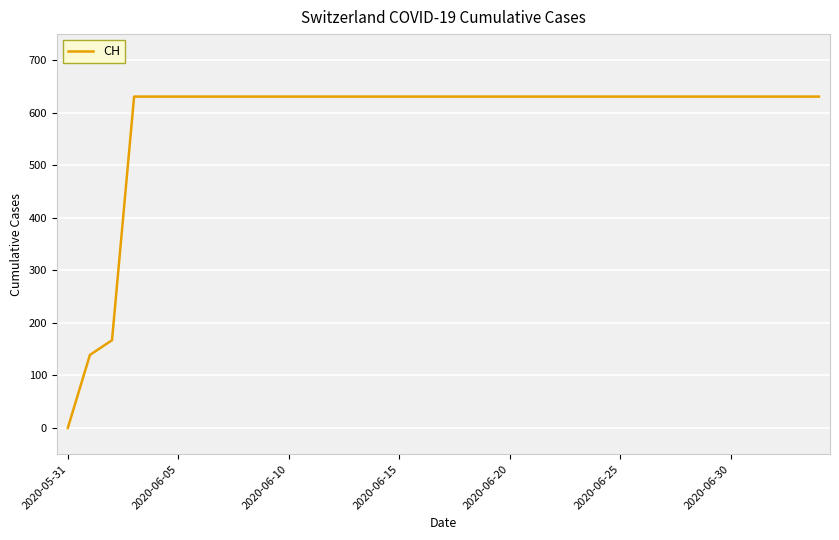

What is the greatest value displayed?

631